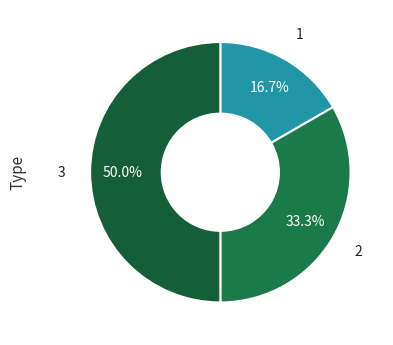

Which category has the biggest portion of the pie?

3